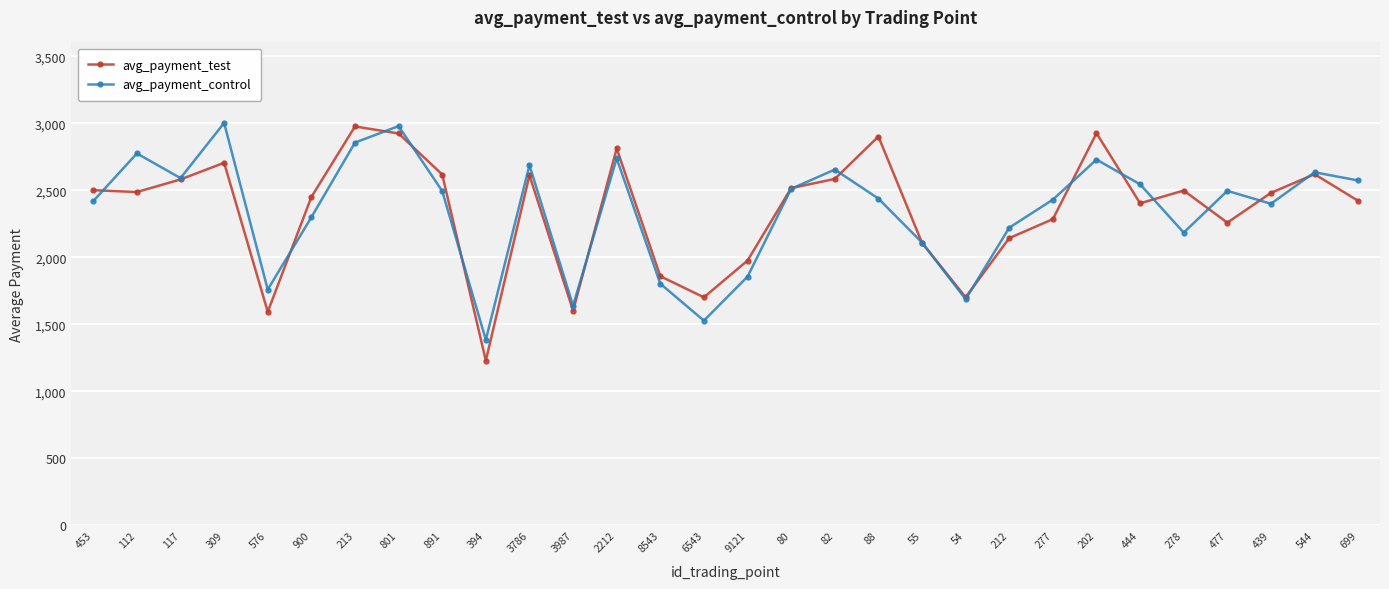

At 576, list the series in order from largest to smallest.

avg_payment_control, avg_payment_test